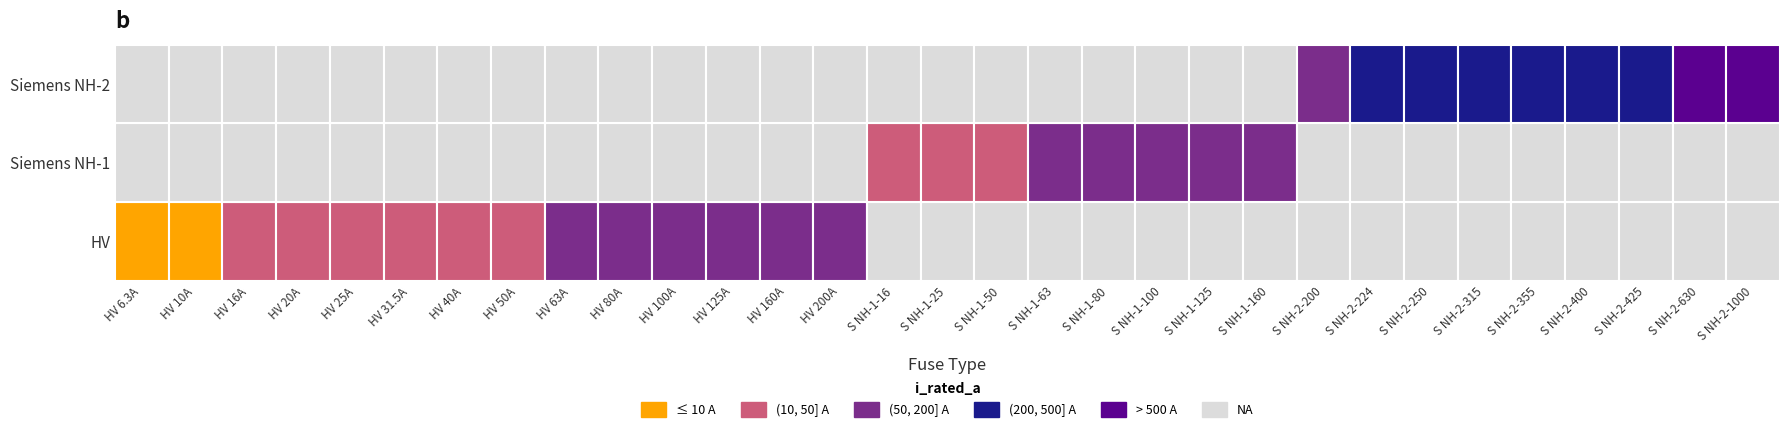

Reading left to right, extract all data points from this chart.

6.3	10.0	16.0	20.0	25.0	31.5	40.0	50.0	63.0	80.0	100.0	125.0	160.0	200.0	16.0	25.0	50.0	63.0	80.0	100.0	125.0	160.0	200.0	224.0	250.0	315.0	355.0	400.0	425.0	630.0	1000.0